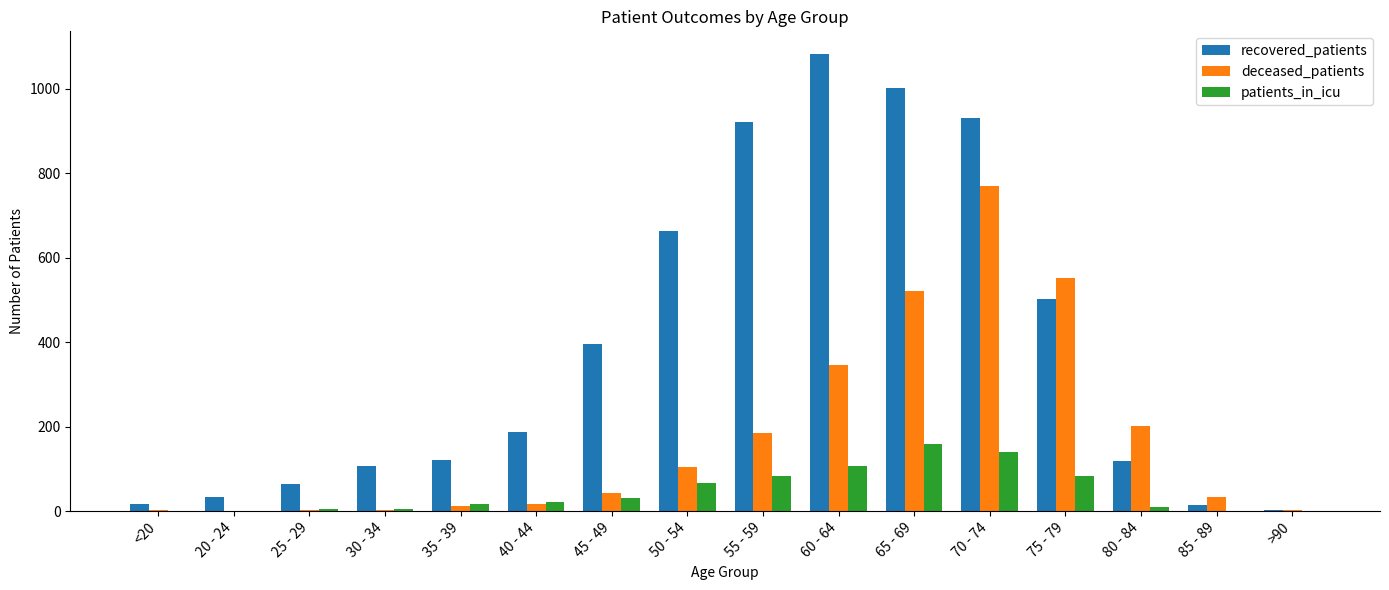

What is the maximum value shown in the chart?

1082